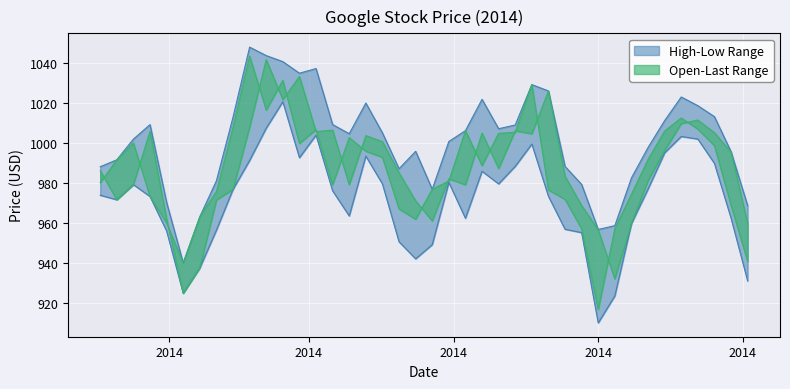

What is the spread (max minus min) of values at 2014-05-02?

25.5